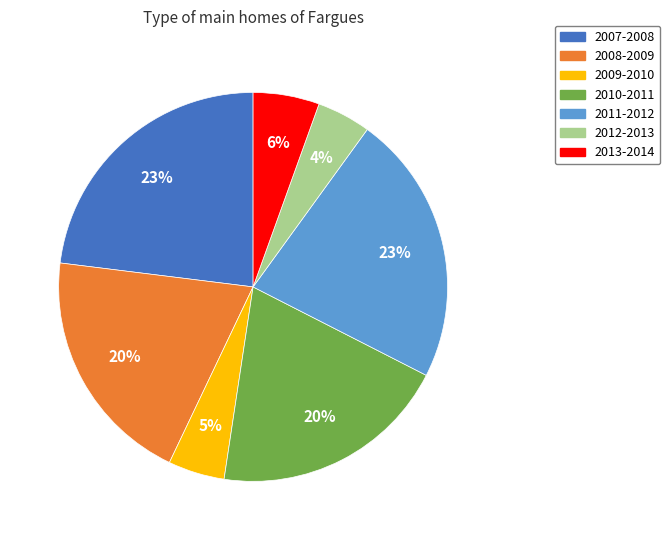

Between 2011-2012 and 2010-2011, which is larger?

2011-2012